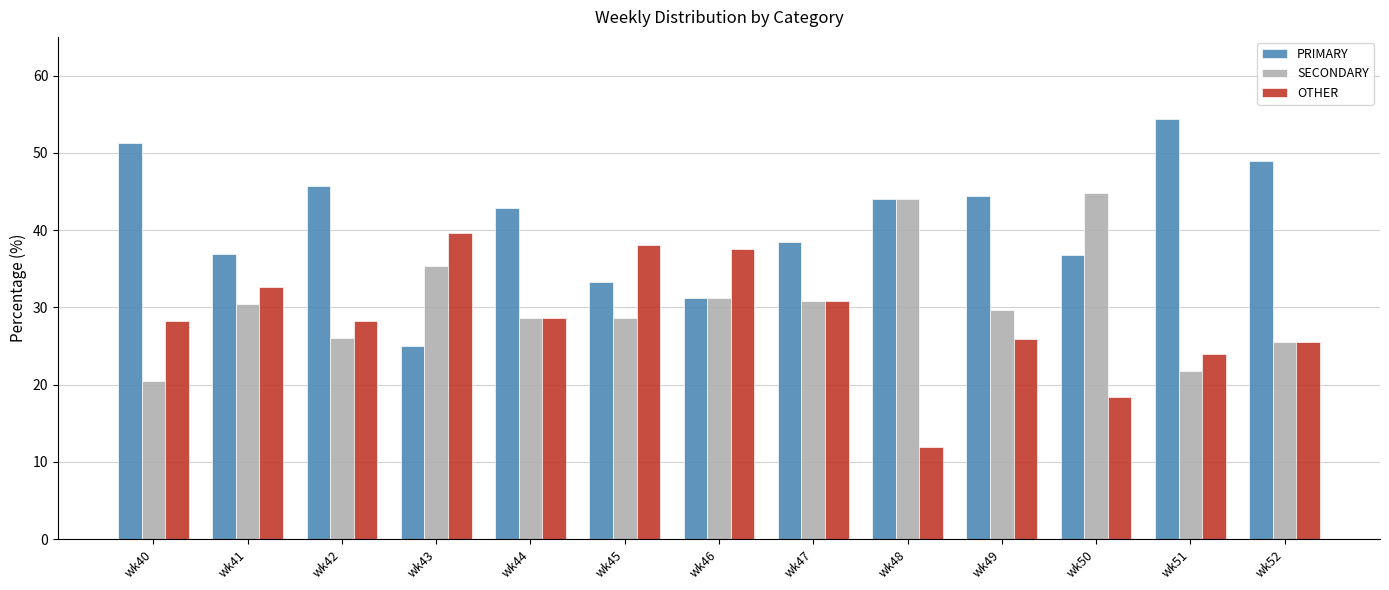

What is the total value across all series at wk50?

100.0